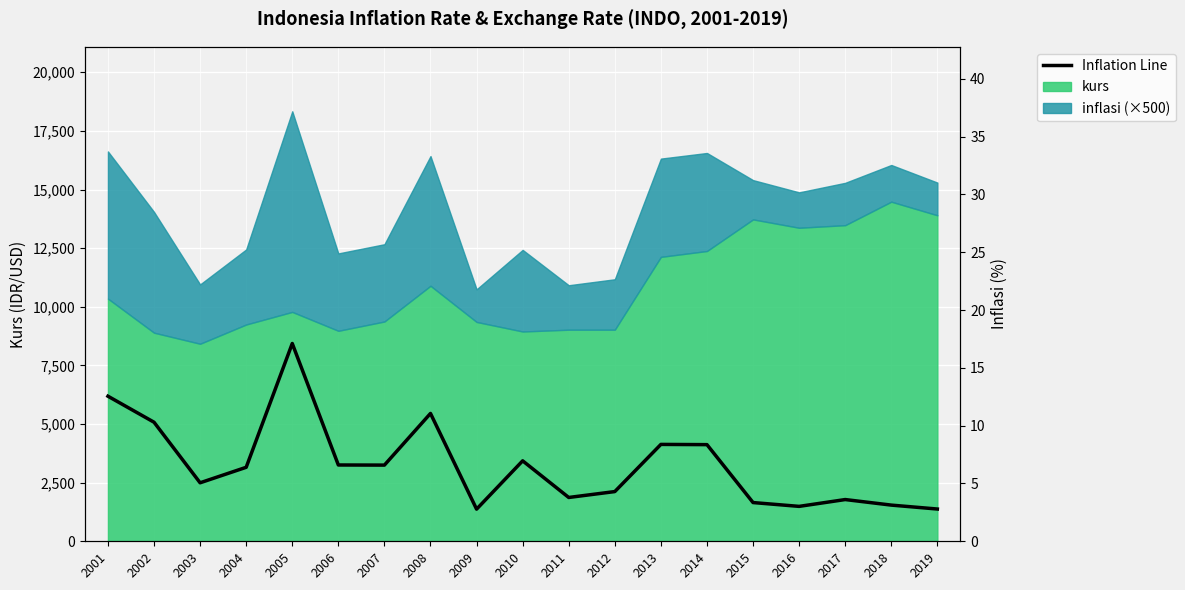

What is the difference between the maximum and minimum values?

14.3